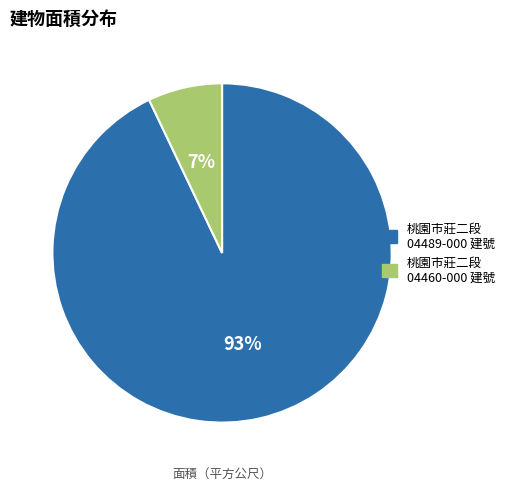

What is the majority slice?

桃園市莊二段 04489-000 建號